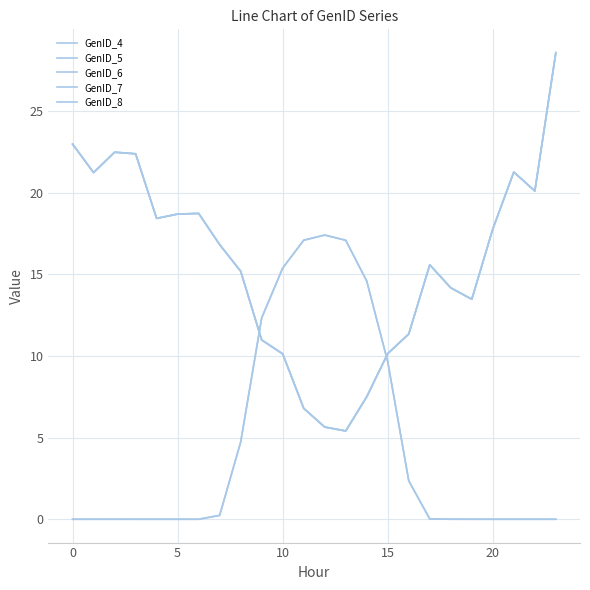

Does the chart have visible grid lines?

Yes